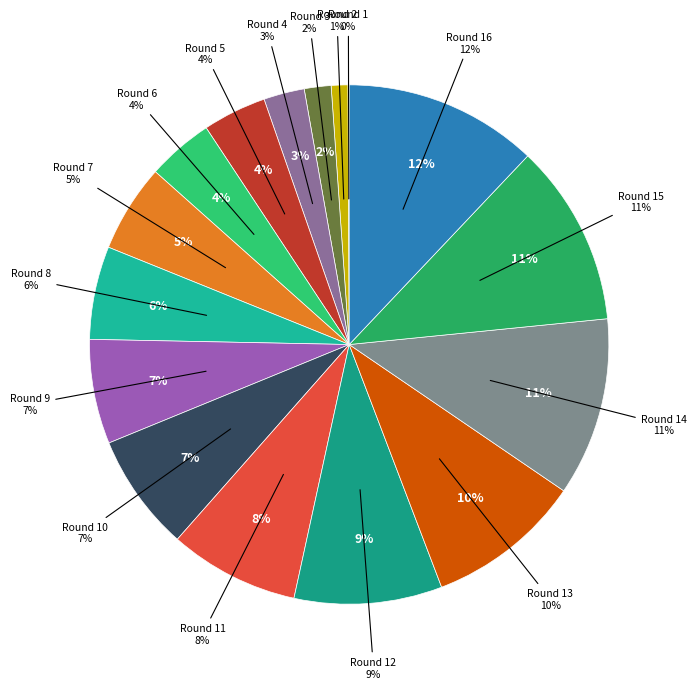

To the nearest percent, what portion does Round 3 represent?

2%